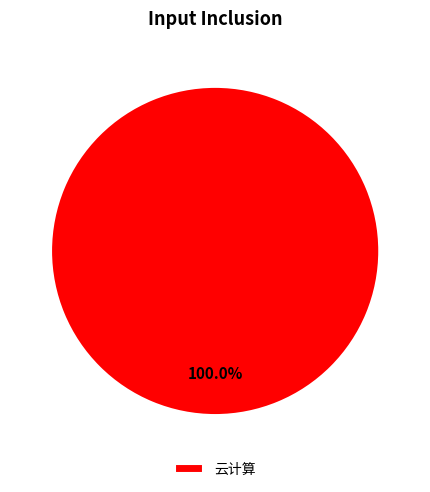

Is 云计算 the majority of the pie?

Yes